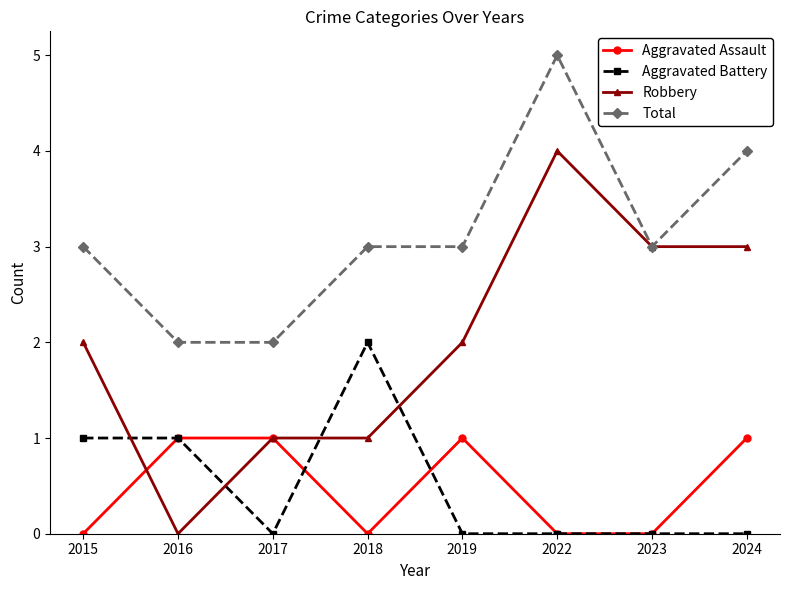

Is it true that Total equals 3 at 2024?

False